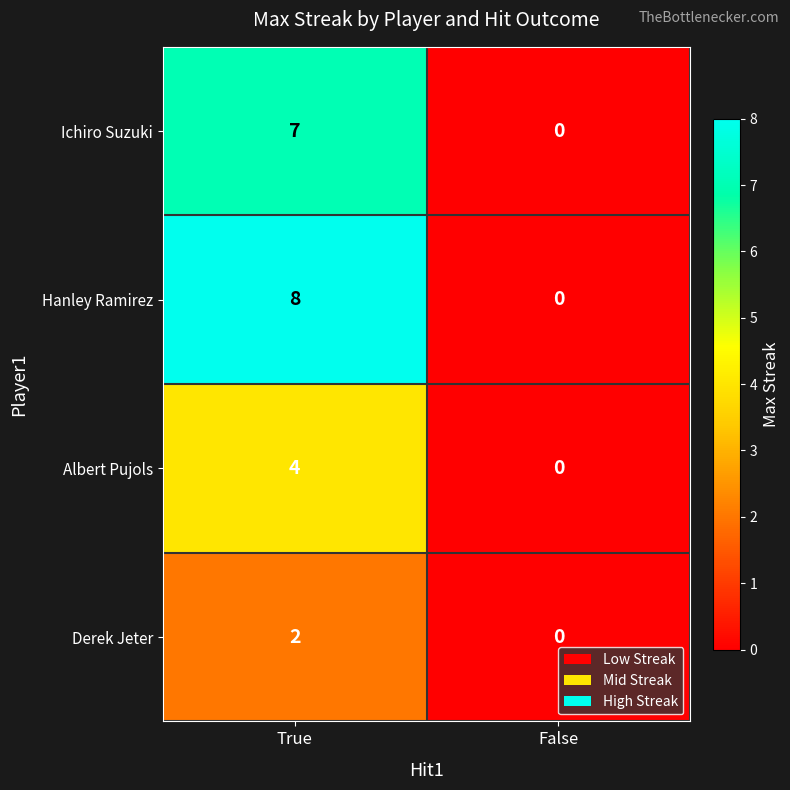

Reading left to right, what are all the values shown in this chart?

Ichiro Suzuki: 7	0
Hanley Ramirez: 8	0
Albert Pujols: 4	0
Derek Jeter: 2	0